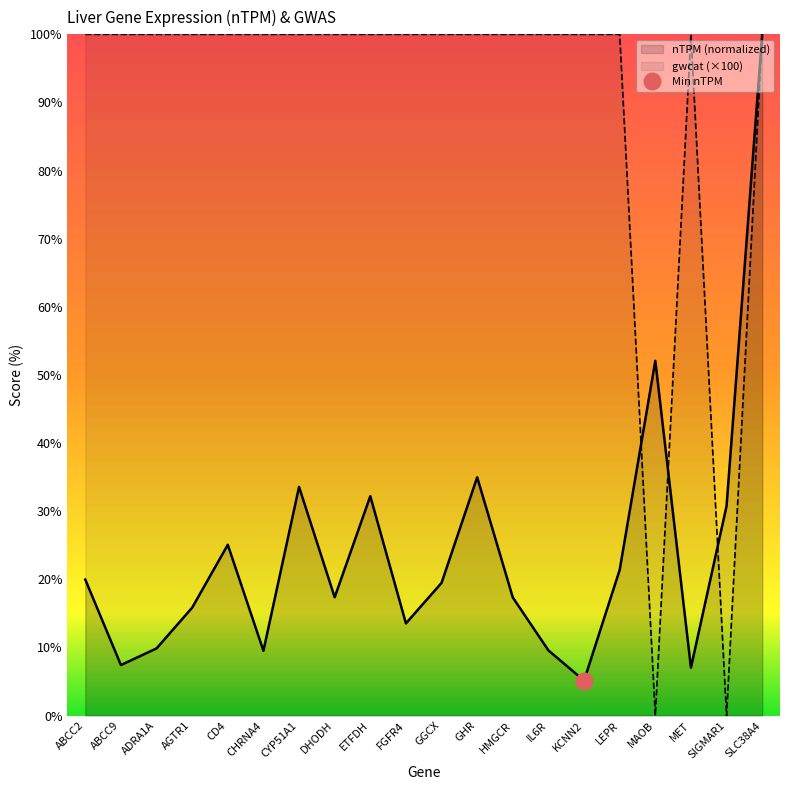

How many values in gwcat are above zero?

18